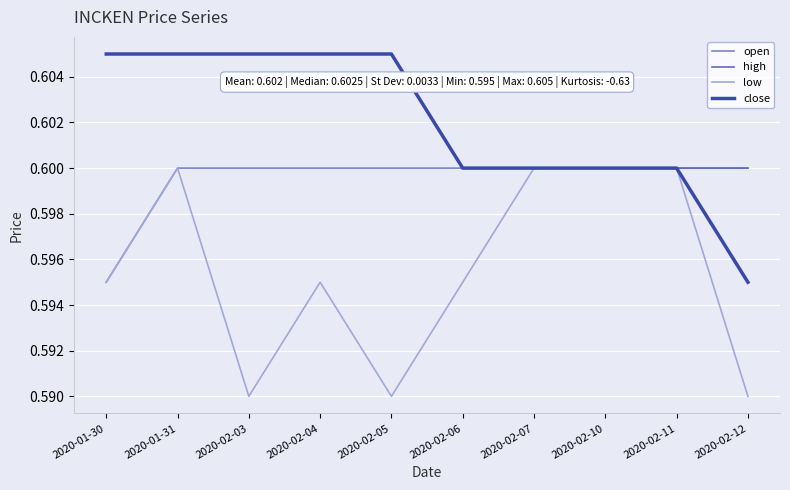

At which category is the sum across all series the highest?

2020-01-31